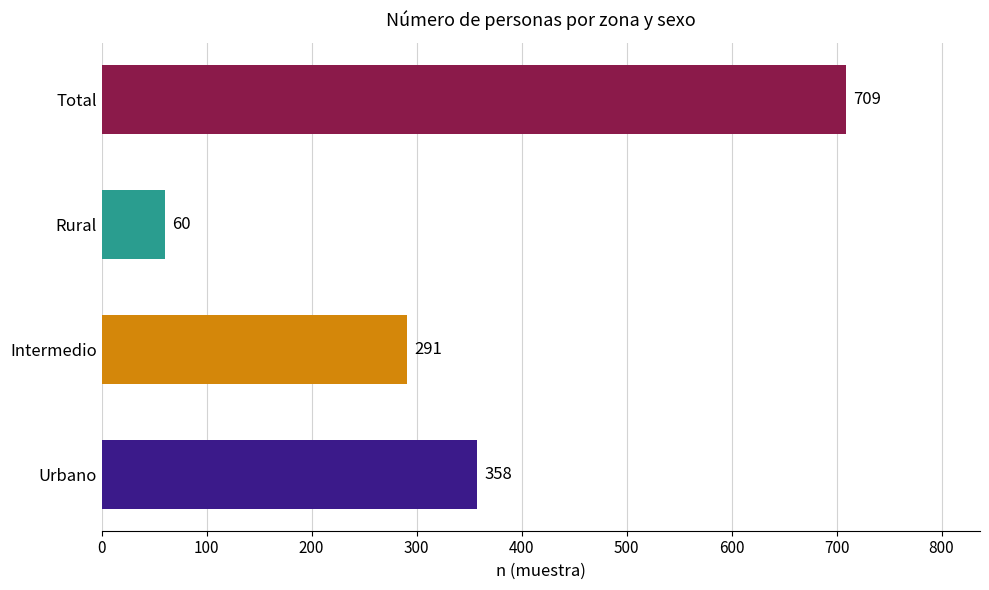

Count the values in the range 291 to 709.

3